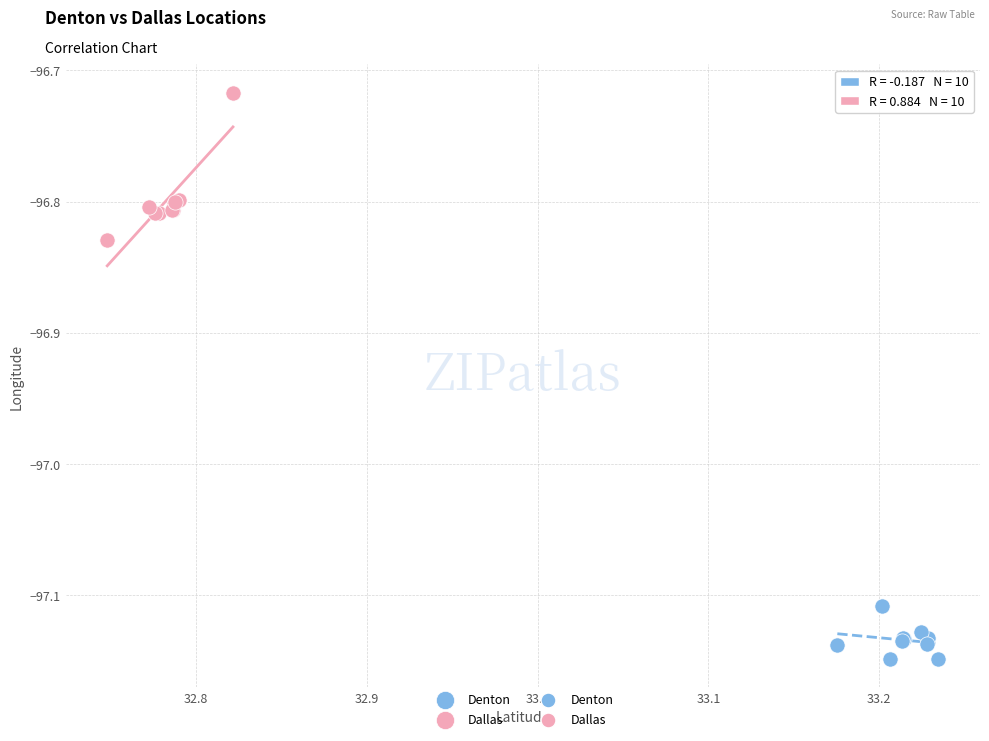

Which series contains the lowest Y value?

Denton